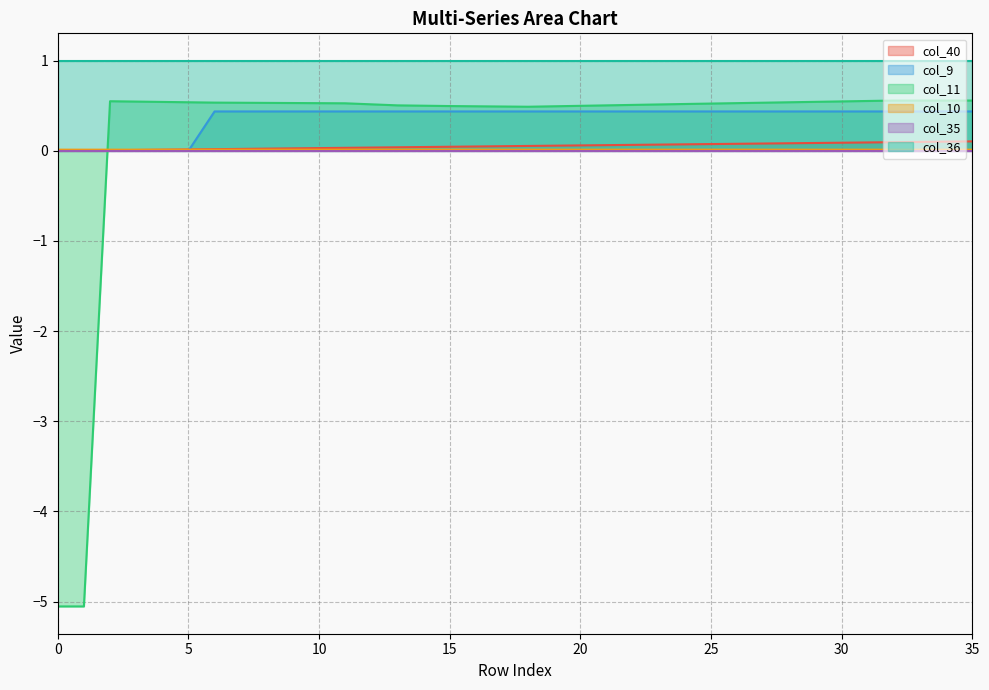

What is the sum of all col_9 values?

13.1